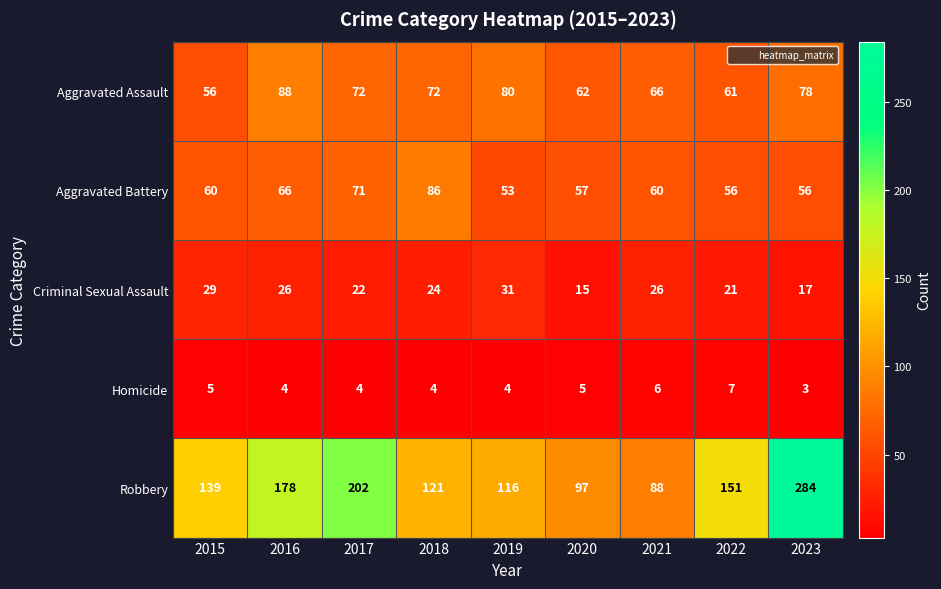

True or false: Aggravated Battery has a value of 84 at 2020.

False